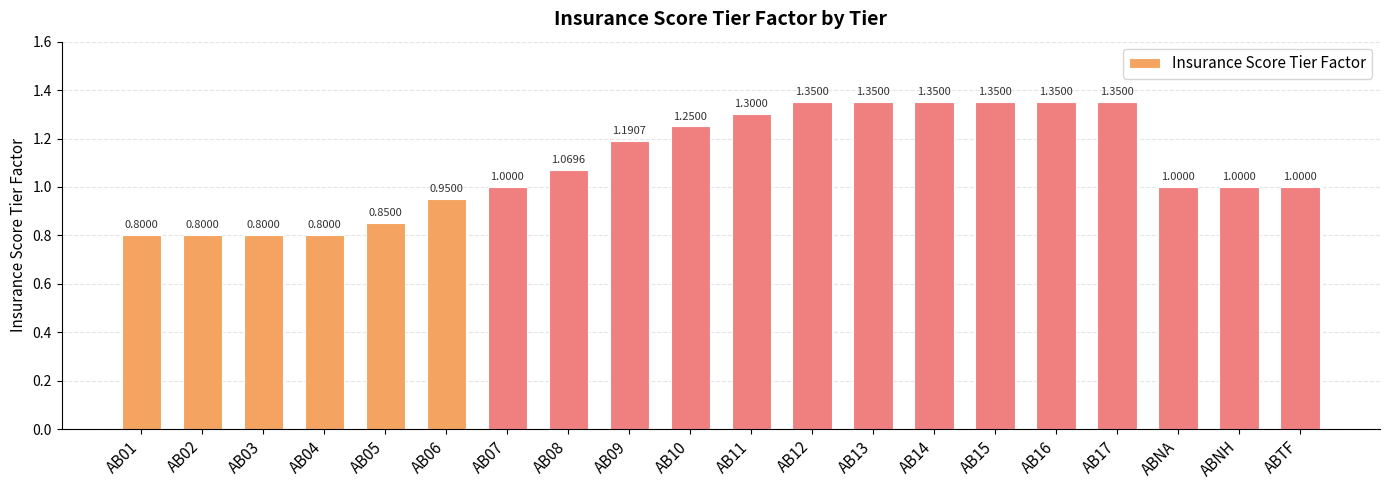

What is the sum of the values at ABNA and AB12?

2.4